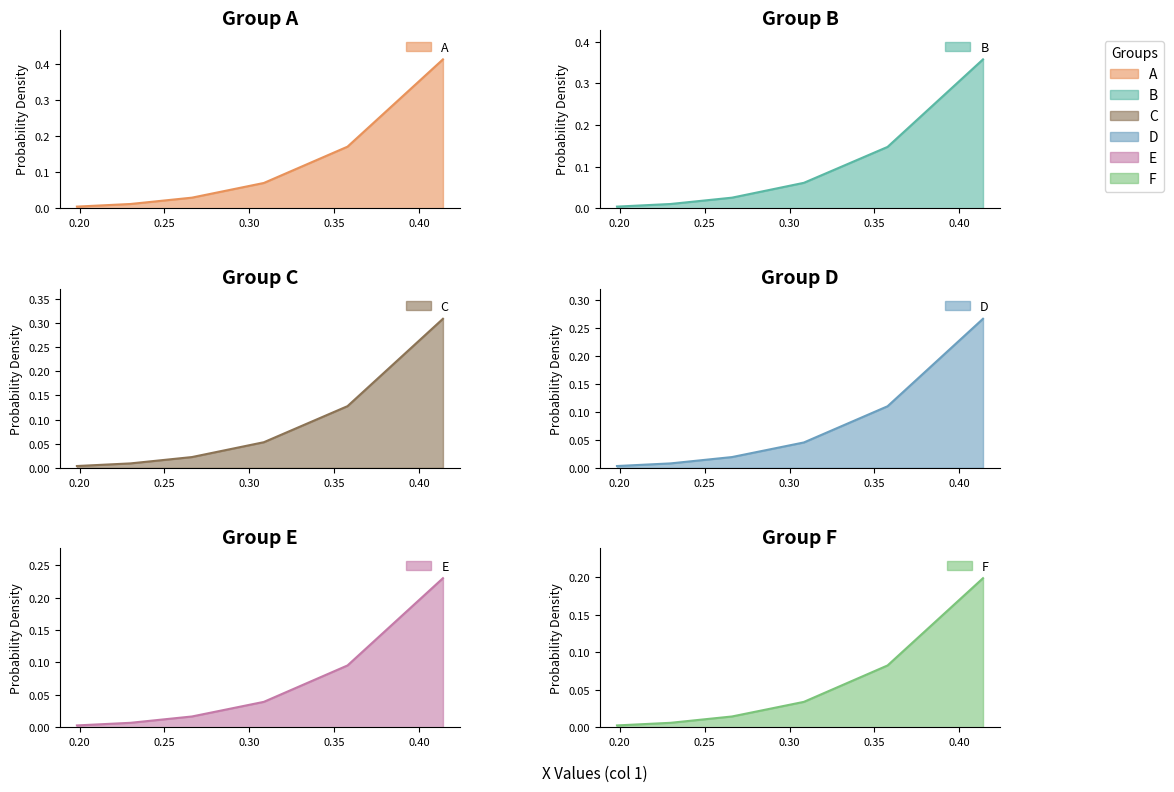

Which series has the widest spread of values?

A